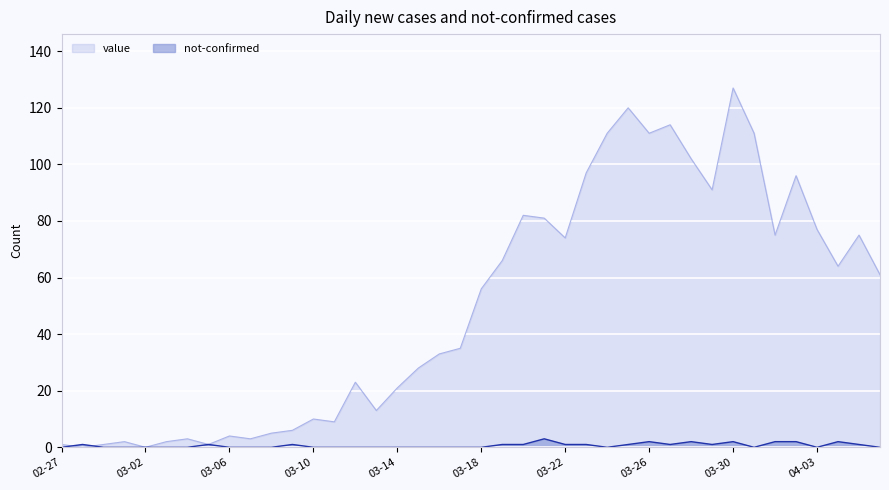

List the series in order of their peak value, highest first.

value, not-confirmed